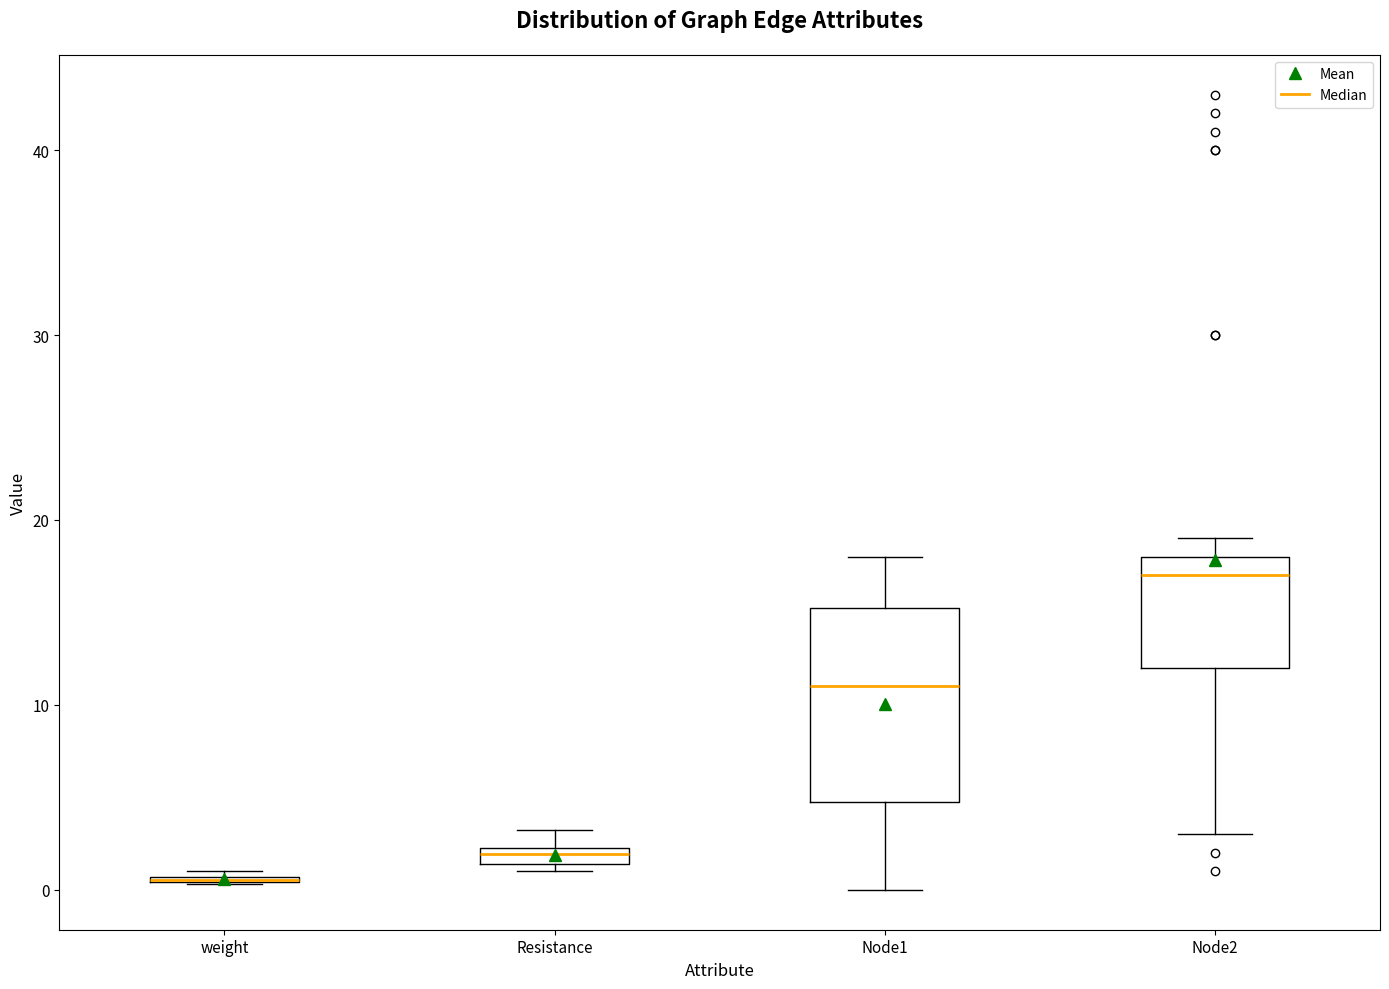

Which box is the tallest, from its lower edge to its upper edge?

Node1